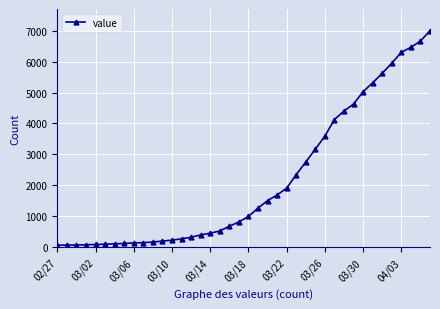

What is the greatest value displayed?

7003